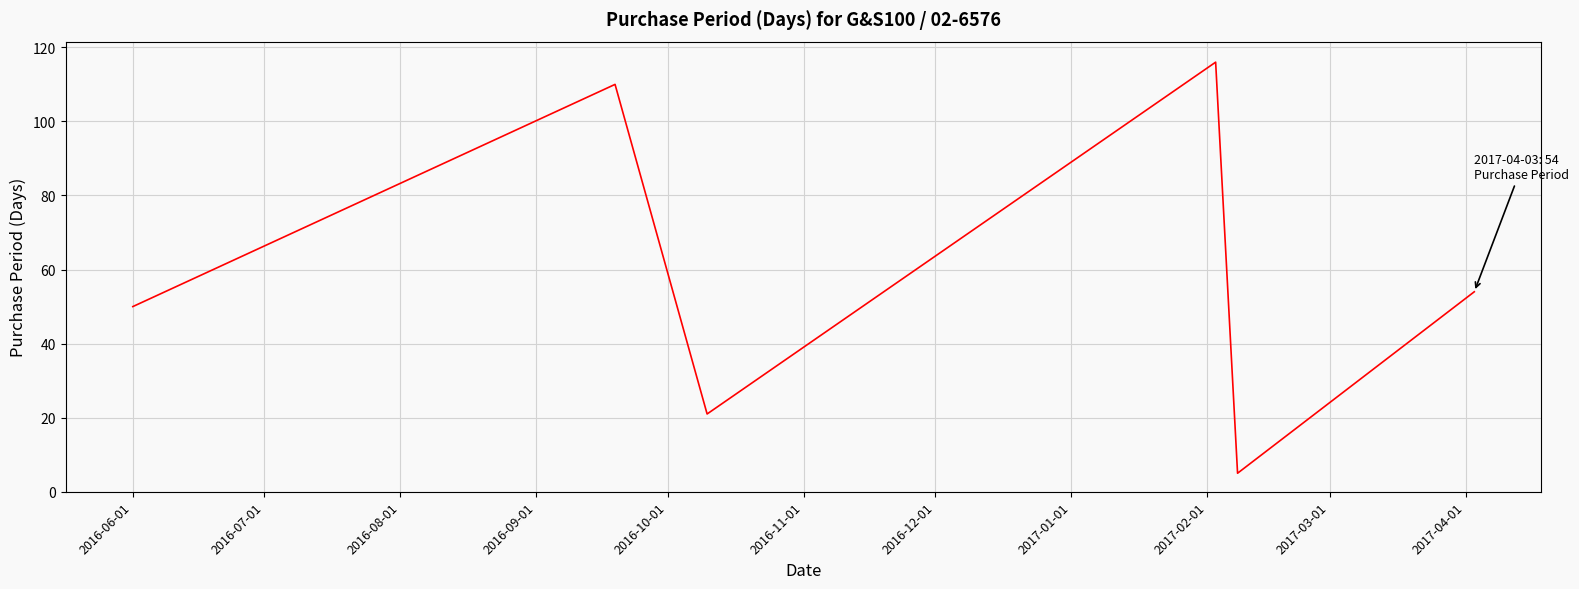

Count the number of categories in the chart.

6